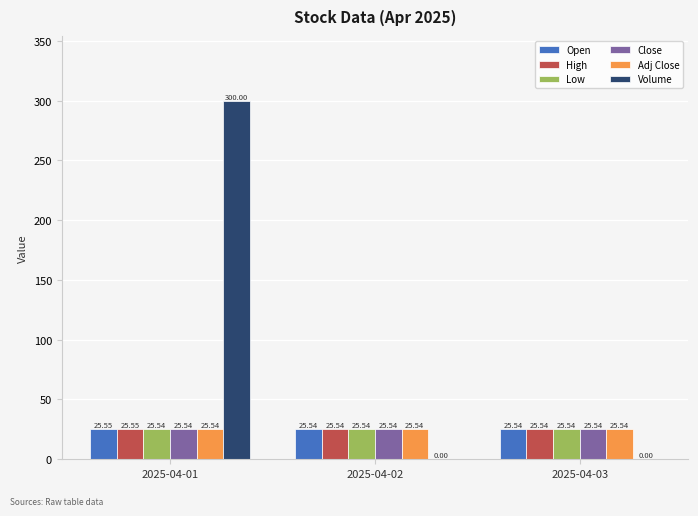

What is the greatest value displayed?

300.0